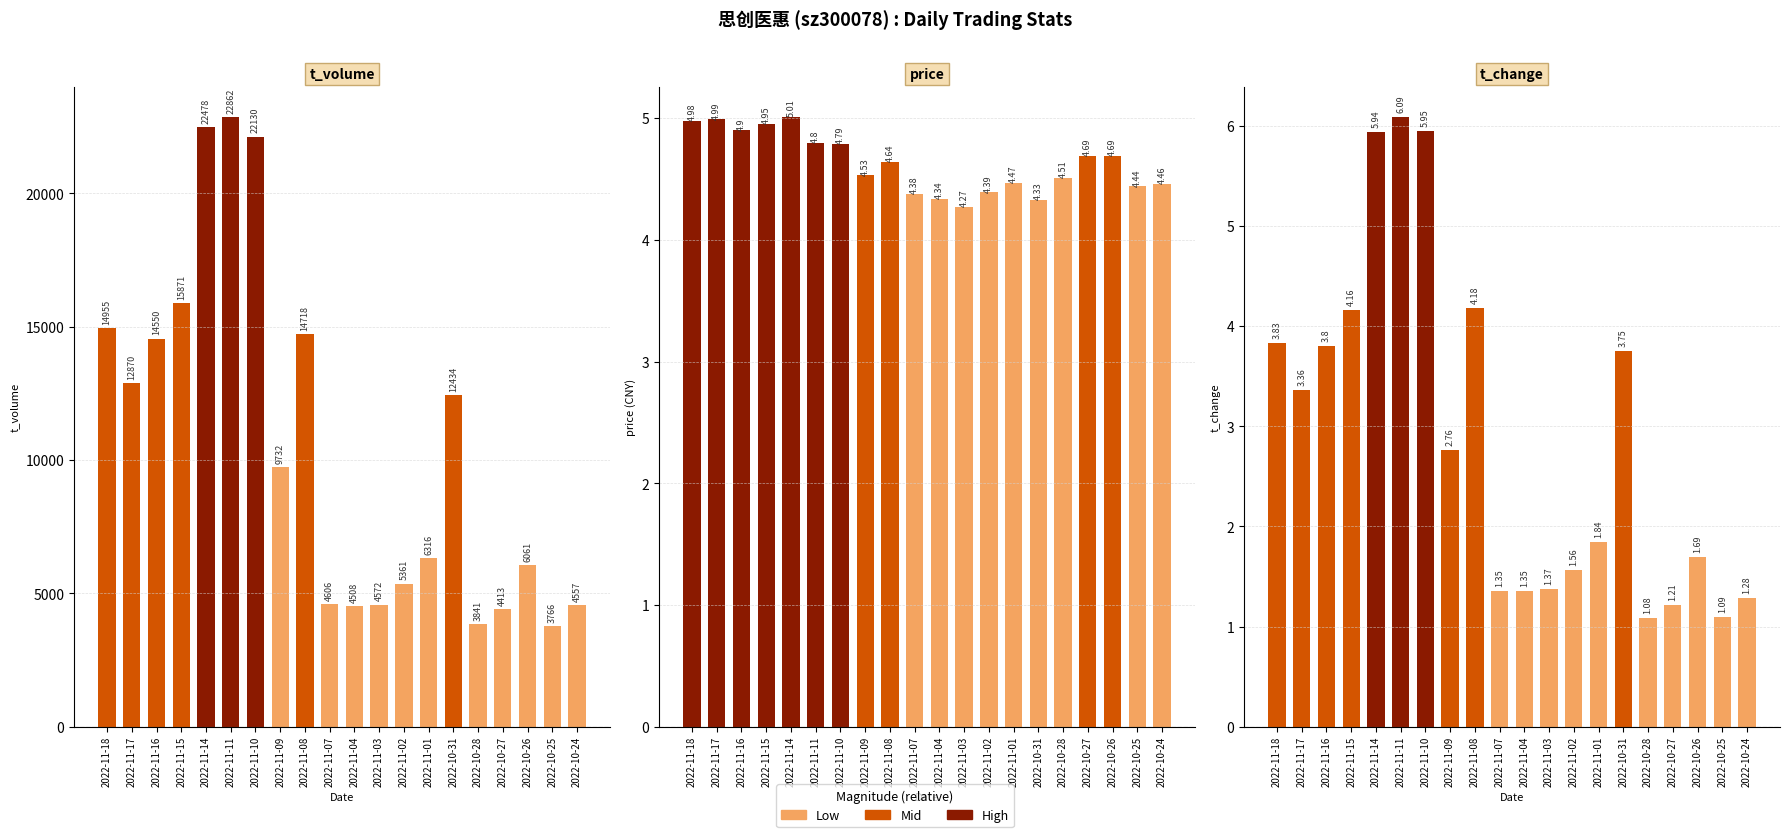

What is the value of the t_change bar at the 5th from the left?

5.9